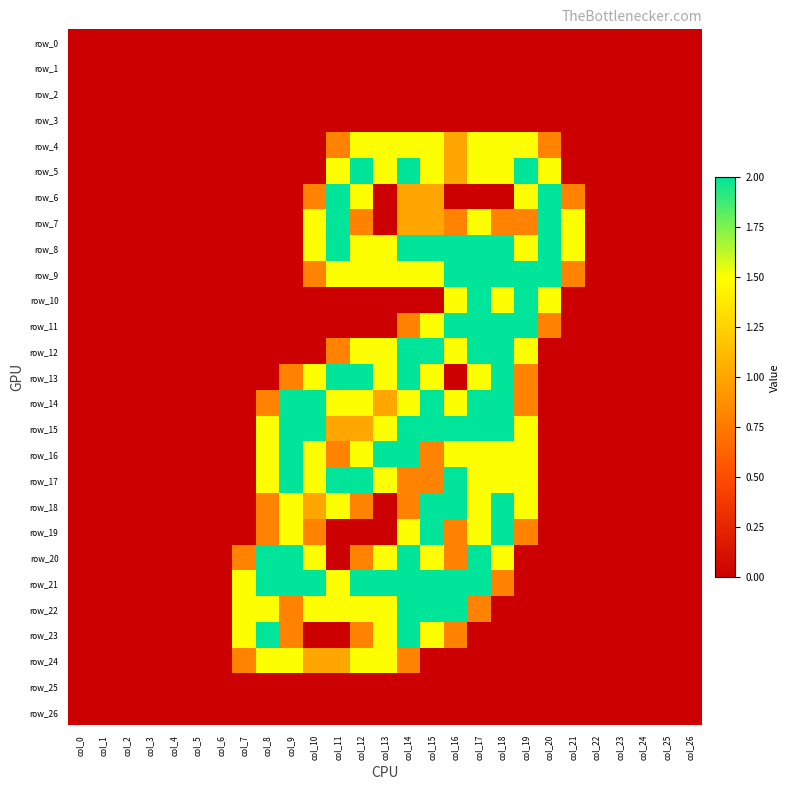

Reading left to right, what are all the values shown in this chart?

row_0: 0.0	0.0	0.0	0.0	0.0	0.0	0.0	0.0	0.0	0.0	0.0	0.0	0.0	0.0	0.0	0.0	0.0	0.0	0.0	0.0	0.0	0.0	0.0	0.0	0.0	0.0	0.0
row_1: 0.0	0.0	0.0	0.0	0.0	0.0	0.0	0.0	0.0	0.0	0.0	0.0	0.0	0.0	0.0	0.0	0.0	0.0	0.0	0.0	0.0	0.0	0.0	0.0	0.0	0.0	0.0
row_2: 0.0	0.0	0.0	0.0	0.0	0.0	0.0	0.0	0.0	0.0	0.0	0.0	0.0	0.0	0.0	0.0	0.0	0.0	0.0	0.0	0.0	0.0	0.0	0.0	0.0	0.0	0.0
row_3: 0.0	0.0	0.0	0.0	0.0	0.0	0.0	0.0	0.0	0.0	0.0	0.0	0.0	0.0	0.0	0.0	0.0	0.0	0.0	0.0	0.0	0.0	0.0	0.0	0.0	0.0	0.0
row_4: 0.0	0.0	0.0	0.0	0.0	0.0	0.0	0.0	0.0	0.0	0.0	0.8	1.5	1.5	1.5	1.5	1.0	1.5	1.5	1.5	0.8	0.0	0.0	0.0	0.0	0.0	0.0
row_5: 0.0	0.0	0.0	0.0	0.0	0.0	0.0	0.0	0.0	0.0	0.0	1.5	2.0	1.5	2.0	1.5	1.0	1.5	1.5	2.0	1.5	0.0	0.0	0.0	0.0	0.0	0.0
row_6: 0.0	0.0	0.0	0.0	0.0	0.0	0.0	0.0	0.0	0.0	0.8	2.0	1.5	0.0	1.0	1.0	0.0	0.0	0.0	1.5	2.0	0.8	0.0	0.0	0.0	0.0	0.0
row_7: 0.0	0.0	0.0	0.0	0.0	0.0	0.0	0.0	0.0	0.0	1.5	2.0	0.8	0.0	1.0	1.0	0.8	1.5	0.8	0.8	2.0	1.5	0.0	0.0	0.0	0.0	0.0
row_8: 0.0	0.0	0.0	0.0	0.0	0.0	0.0	0.0	0.0	0.0	1.5	2.0	1.5	1.5	2.0	2.0	2.0	2.0	2.0	1.5	2.0	1.5	0.0	0.0	0.0	0.0	0.0
row_9: 0.0	0.0	0.0	0.0	0.0	0.0	0.0	0.0	0.0	0.0	0.8	1.5	1.5	1.5	1.5	1.5	2.0	2.0	2.0	2.0	2.0	0.8	0.0	0.0	0.0	0.0	0.0
row_10: 0.0	0.0	0.0	0.0	0.0	0.0	0.0	0.0	0.0	0.0	0.0	0.0	0.0	0.0	0.0	0.0	1.5	2.0	1.5	2.0	1.5	0.0	0.0	0.0	0.0	0.0	0.0
row_11: 0.0	0.0	0.0	0.0	0.0	0.0	0.0	0.0	0.0	0.0	0.0	0.0	0.0	0.0	0.8	1.5	2.0	2.0	2.0	2.0	0.8	0.0	0.0	0.0	0.0	0.0	0.0
row_12: 0.0	0.0	0.0	0.0	0.0	0.0	0.0	0.0	0.0	0.0	0.0	0.8	1.5	1.5	2.0	2.0	1.5	2.0	2.0	1.5	0.0	0.0	0.0	0.0	0.0	0.0	0.0
row_13: 0.0	0.0	0.0	0.0	0.0	0.0	0.0	0.0	0.0	0.8	1.5	2.0	2.0	1.5	2.0	1.5	0.0	1.5	2.0	0.8	0.0	0.0	0.0	0.0	0.0	0.0	0.0
row_14: 0.0	0.0	0.0	0.0	0.0	0.0	0.0	0.0	0.8	2.0	2.0	1.5	1.5	1.0	1.5	2.0	1.5	2.0	2.0	0.8	0.0	0.0	0.0	0.0	0.0	0.0	0.0
row_15: 0.0	0.0	0.0	0.0	0.0	0.0	0.0	0.0	1.5	2.0	2.0	1.0	1.0	1.5	2.0	2.0	2.0	2.0	2.0	1.5	0.0	0.0	0.0	0.0	0.0	0.0	0.0
row_16: 0.0	0.0	0.0	0.0	0.0	0.0	0.0	0.0	1.5	2.0	1.5	0.8	1.5	2.0	2.0	0.8	1.5	1.5	1.5	1.5	0.0	0.0	0.0	0.0	0.0	0.0	0.0
row_17: 0.0	0.0	0.0	0.0	0.0	0.0	0.0	0.0	1.5	2.0	1.5	2.0	2.0	1.5	0.8	0.8	2.0	1.5	1.5	1.5	0.0	0.0	0.0	0.0	0.0	0.0	0.0
row_18: 0.0	0.0	0.0	0.0	0.0	0.0	0.0	0.0	0.8	1.5	1.0	1.5	0.8	0.0	0.8	2.0	2.0	1.5	2.0	1.5	0.0	0.0	0.0	0.0	0.0	0.0	0.0
row_19: 0.0	0.0	0.0	0.0	0.0	0.0	0.0	0.0	0.8	1.5	0.8	0.0	0.0	0.0	1.5	2.0	0.8	1.5	2.0	0.8	0.0	0.0	0.0	0.0	0.0	0.0	0.0
row_20: 0.0	0.0	0.0	0.0	0.0	0.0	0.0	0.8	2.0	2.0	1.5	0.0	0.8	1.5	2.0	1.5	0.8	2.0	1.5	0.0	0.0	0.0	0.0	0.0	0.0	0.0	0.0
row_21: 0.0	0.0	0.0	0.0	0.0	0.0	0.0	1.5	2.0	2.0	2.0	1.5	2.0	2.0	2.0	2.0	2.0	2.0	0.8	0.0	0.0	0.0	0.0	0.0	0.0	0.0	0.0
row_22: 0.0	0.0	0.0	0.0	0.0	0.0	0.0	1.5	1.5	0.8	1.5	1.5	1.5	1.5	2.0	2.0	2.0	0.8	0.0	0.0	0.0	0.0	0.0	0.0	0.0	0.0	0.0
row_23: 0.0	0.0	0.0	0.0	0.0	0.0	0.0	1.5	2.0	0.8	0.0	0.0	0.8	1.5	2.0	1.5	0.8	0.0	0.0	0.0	0.0	0.0	0.0	0.0	0.0	0.0	0.0
row_24: 0.0	0.0	0.0	0.0	0.0	0.0	0.0	0.8	1.5	1.5	1.0	1.0	1.5	1.5	0.8	0.0	0.0	0.0	0.0	0.0	0.0	0.0	0.0	0.0	0.0	0.0	0.0
row_25: 0.0	0.0	0.0	0.0	0.0	0.0	0.0	0.0	0.0	0.0	0.0	0.0	0.0	0.0	0.0	0.0	0.0	0.0	0.0	0.0	0.0	0.0	0.0	0.0	0.0	0.0	0.0
row_26: 0.0	0.0	0.0	0.0	0.0	0.0	0.0	0.0	0.0	0.0	0.0	0.0	0.0	0.0	0.0	0.0	0.0	0.0	0.0	0.0	0.0	0.0	0.0	0.0	0.0	0.0	0.0